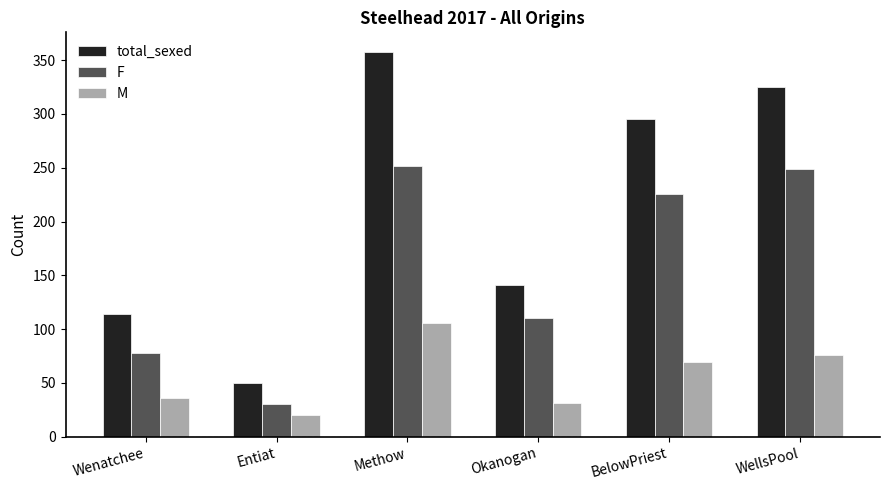

What is the average value of the M series?

56